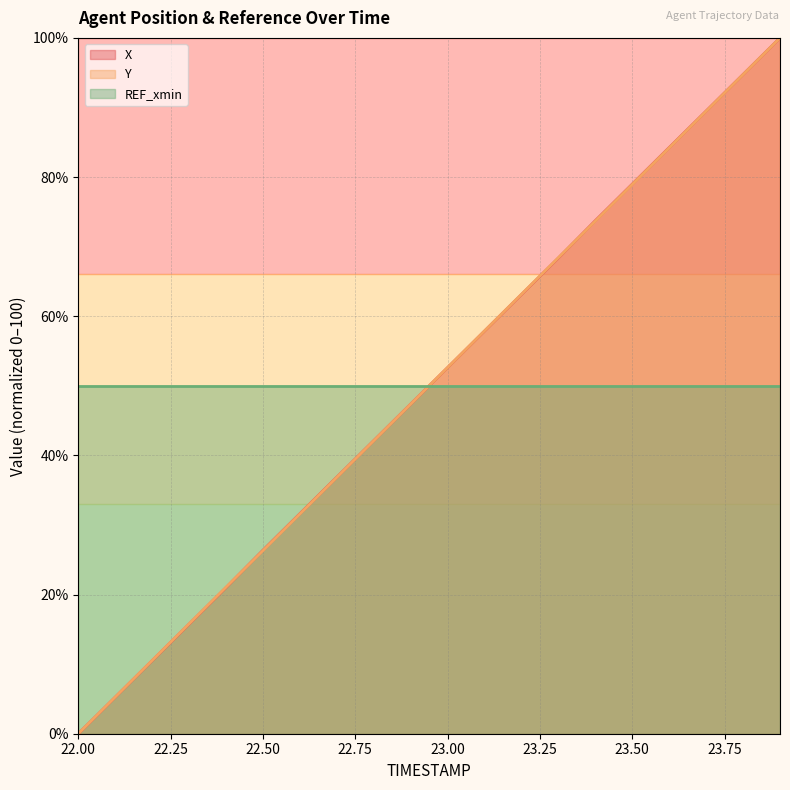

What is the difference between the second highest and minimum values in the X series?

94.7